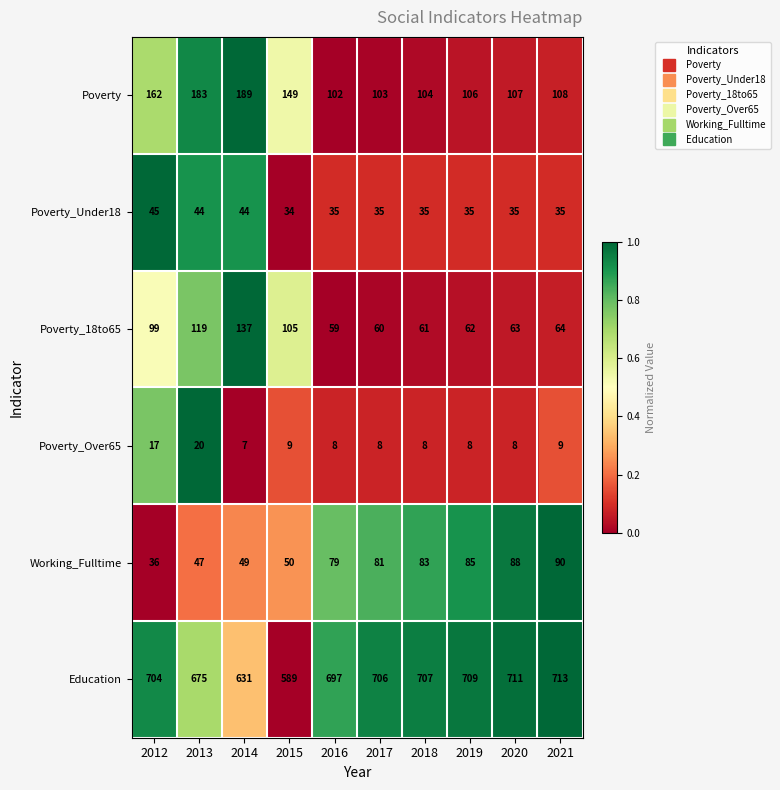

Which label corresponds to the largest value in the chart?

2021